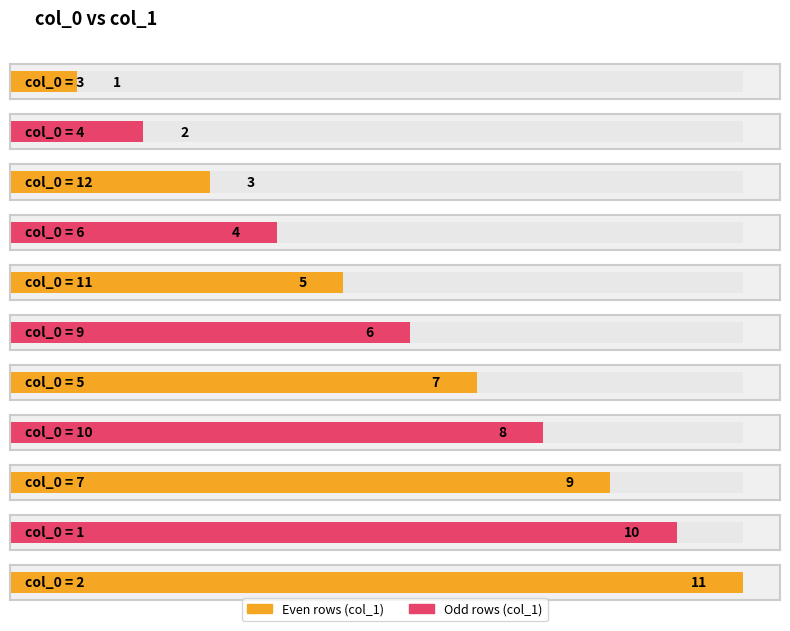

Where is the data nearest to the value 6?

9